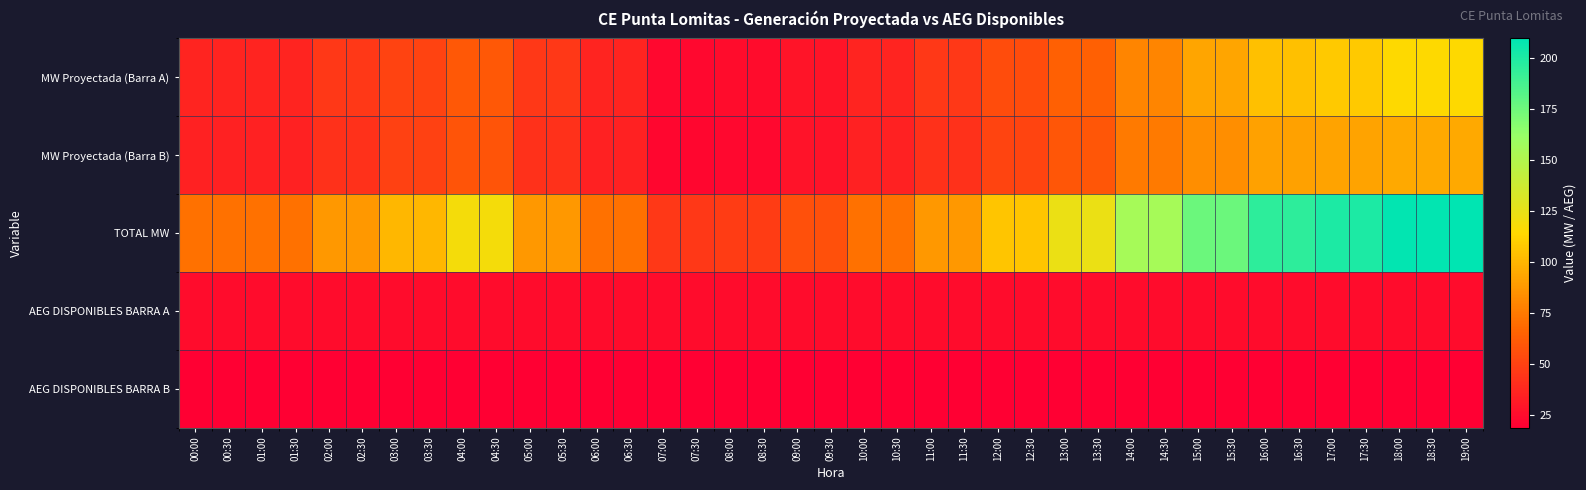

List the series in order of their peak value, lowest first.

AEG DISPONIBLES BARRA B, AEG DISPONIBLES BARRA A, MW Proyectada (Barra B), MW Proyectada (Barra A), TOTAL MW